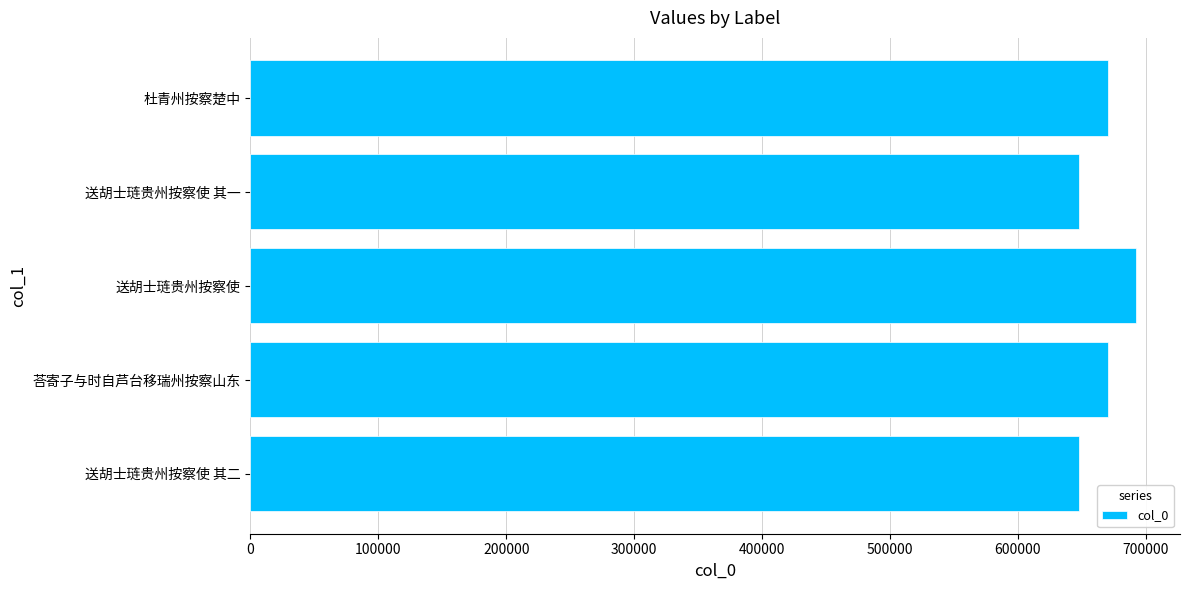

True or false: the data shows 261898 at 送胡士琏贵州按察使 其一.

False